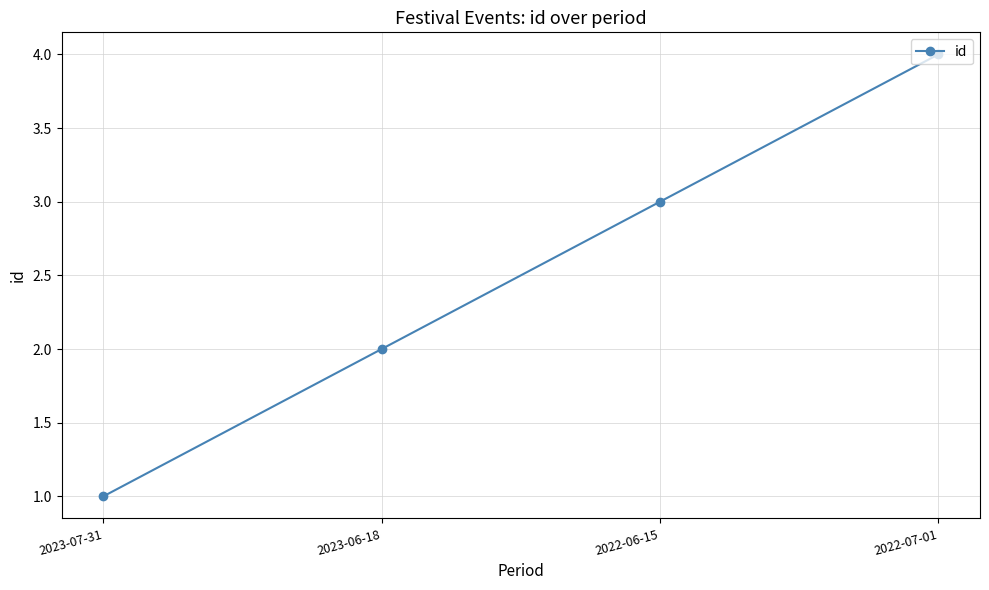

What is the change in value from 2023-07-31 to 2022-06-15?

+2